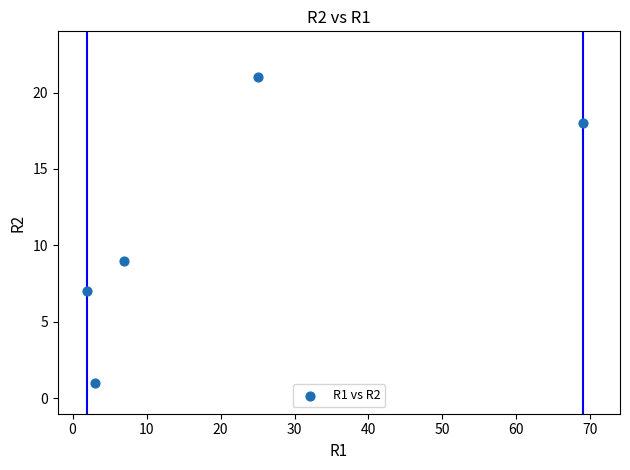

What Y value in the scatter plot is closest to 11?

9